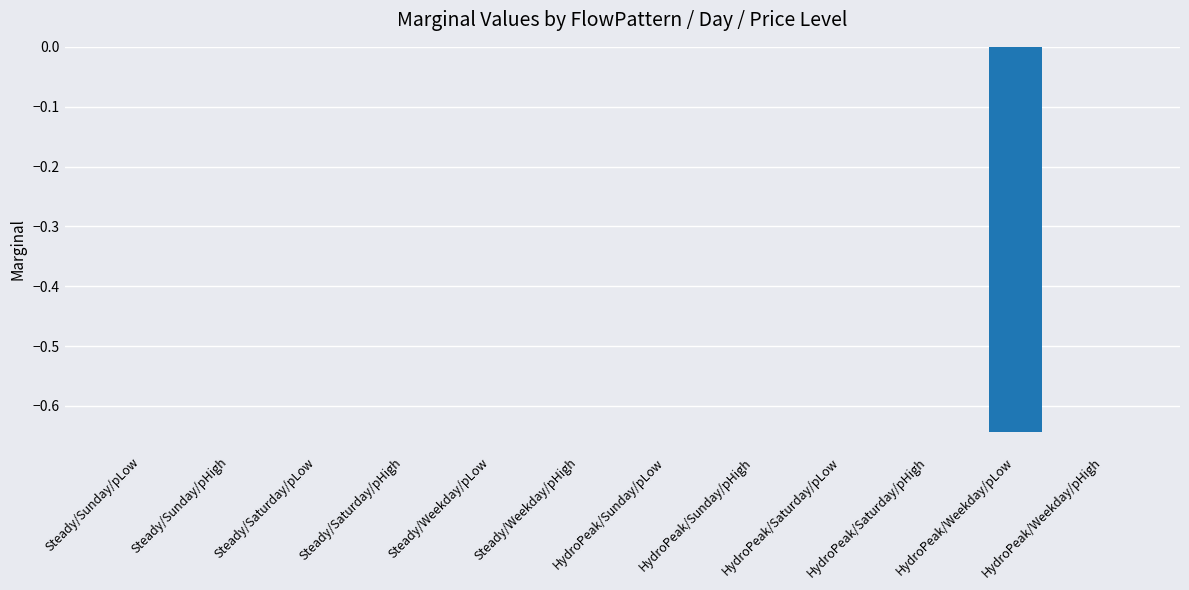

True or false: the data shows -0.3 at HydroPeak/Sunday/pLow.

False